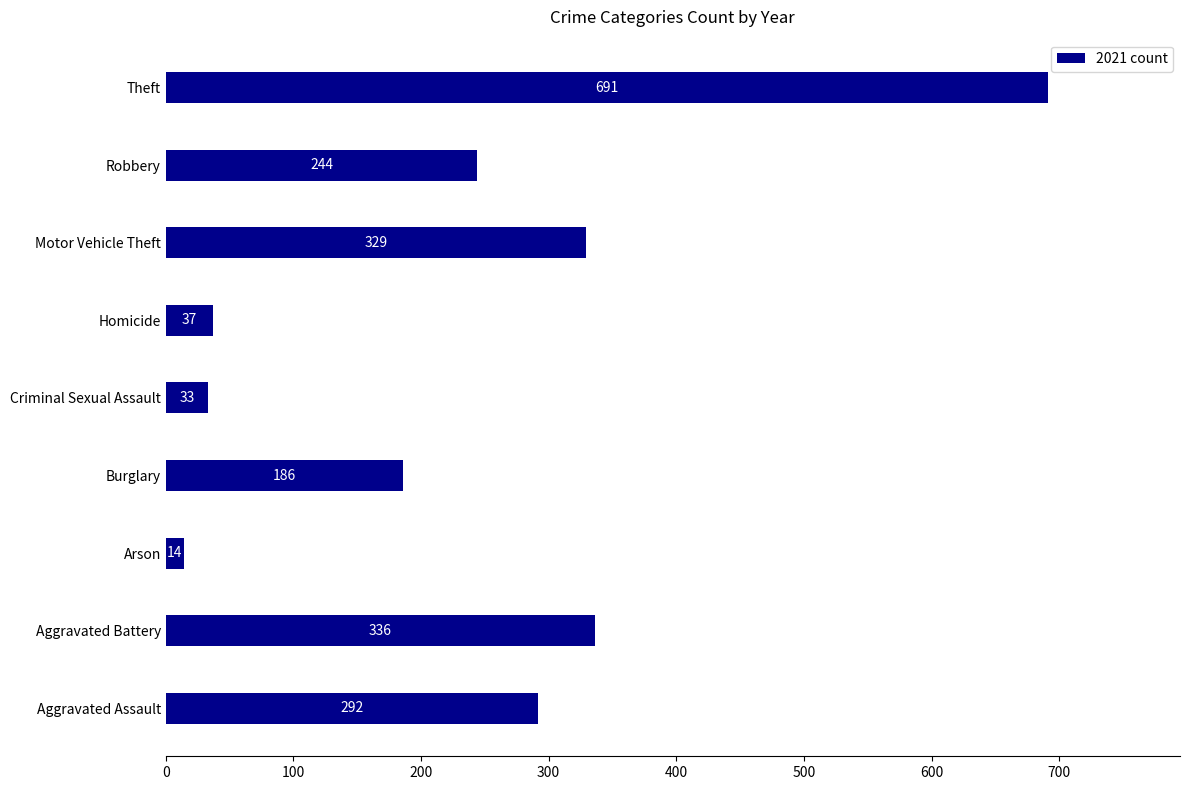

Count the number of categories in the chart.

9